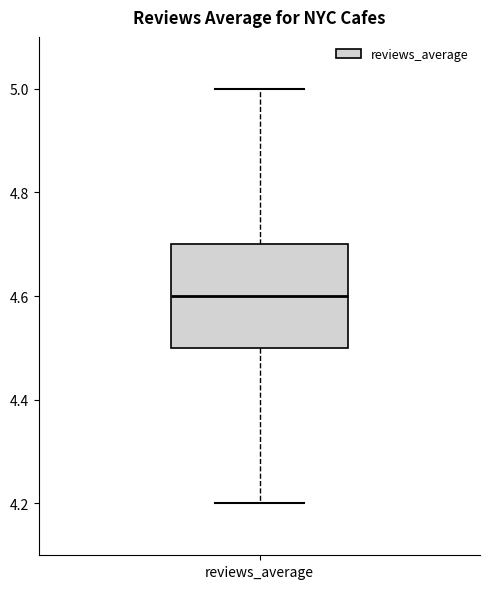

Read this box plot against the y-axis: the position of the median line, the range covered by the box, and the ends of both whiskers. The values are not printed on the chart, so give them approximately, as read against the axis.

median 4.6, box 4.5 to 4.7, whiskers 4.2 to 5.0